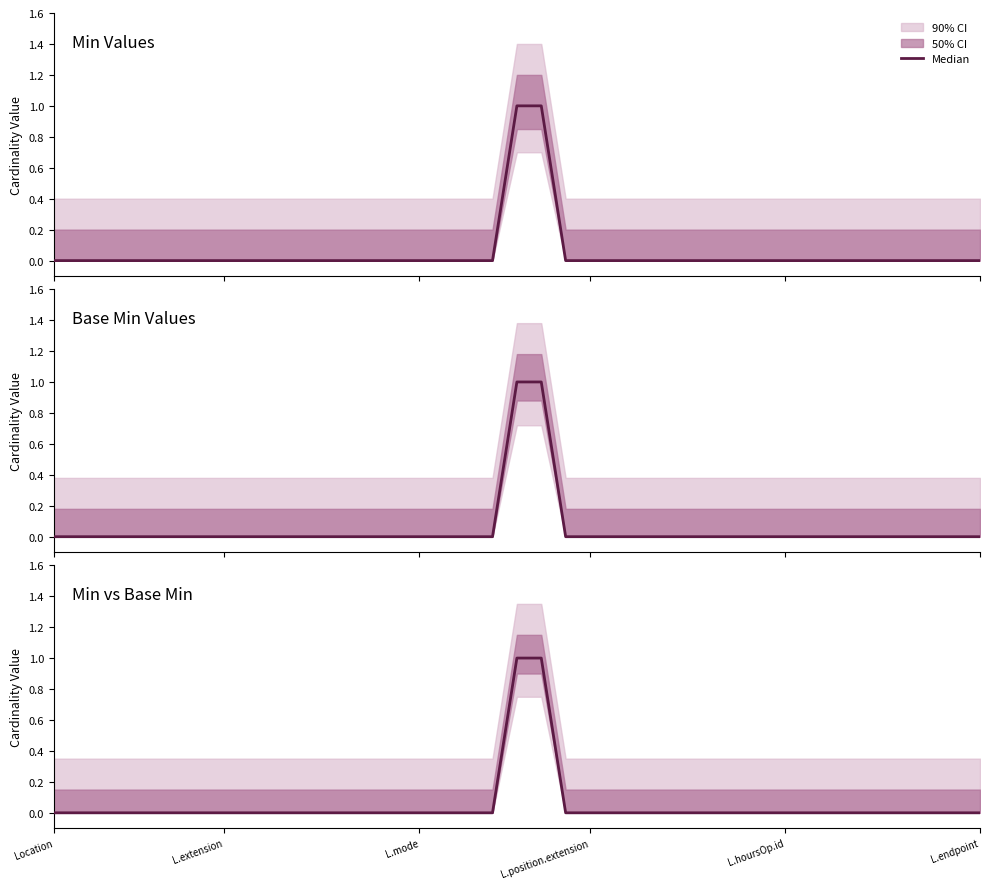

What is the difference between the maximum and minimum values?

1